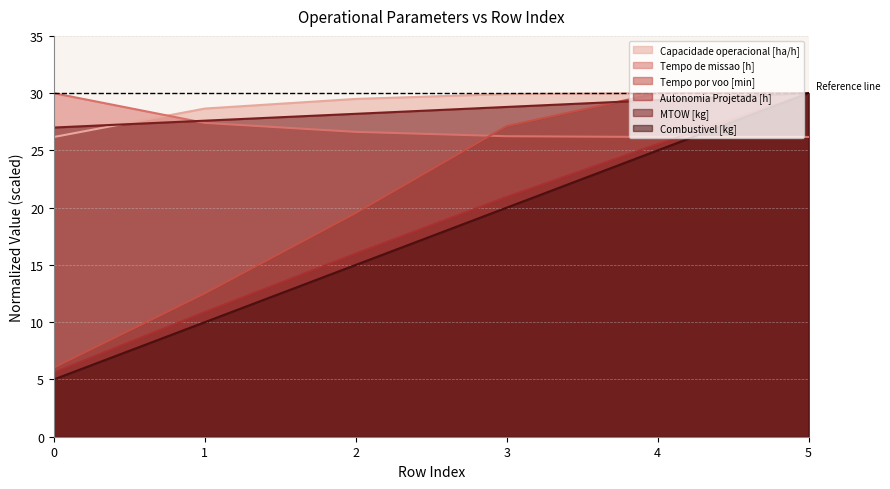

Which series changed the most between 0 and 5?

Combustivel [kg]